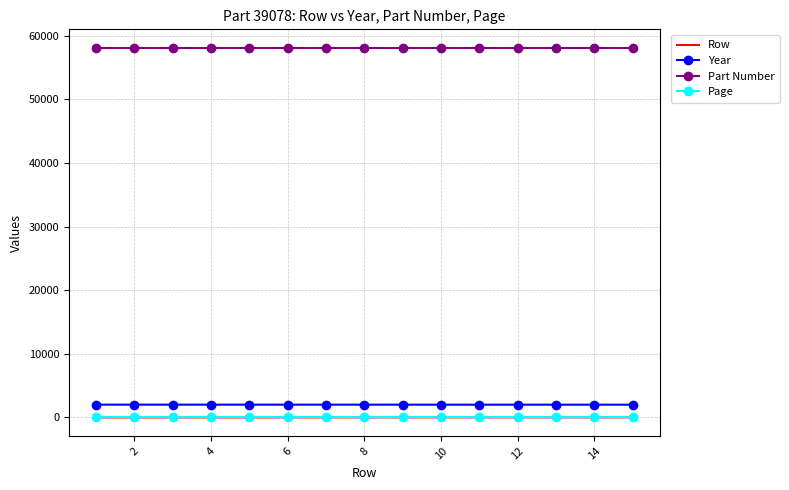

True or false: Part Number and Year intersect in this chart.

False